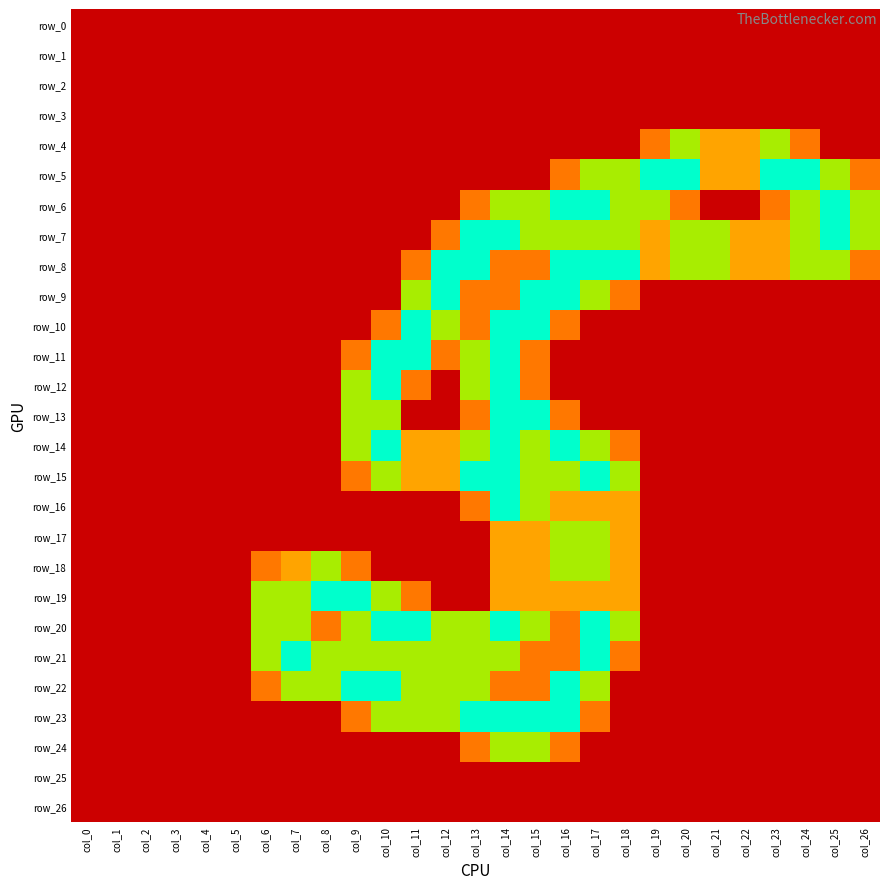

Which has a higher value, col_3 or col_1?

col_3